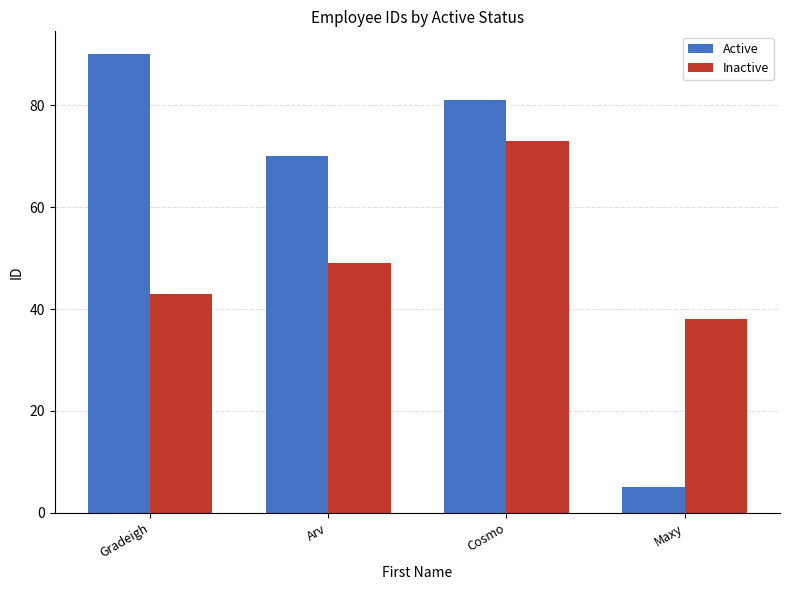

Reading right to left, extract all data points from this chart.

Active: 5	81	70	90
Inactive: 38	73	49	43